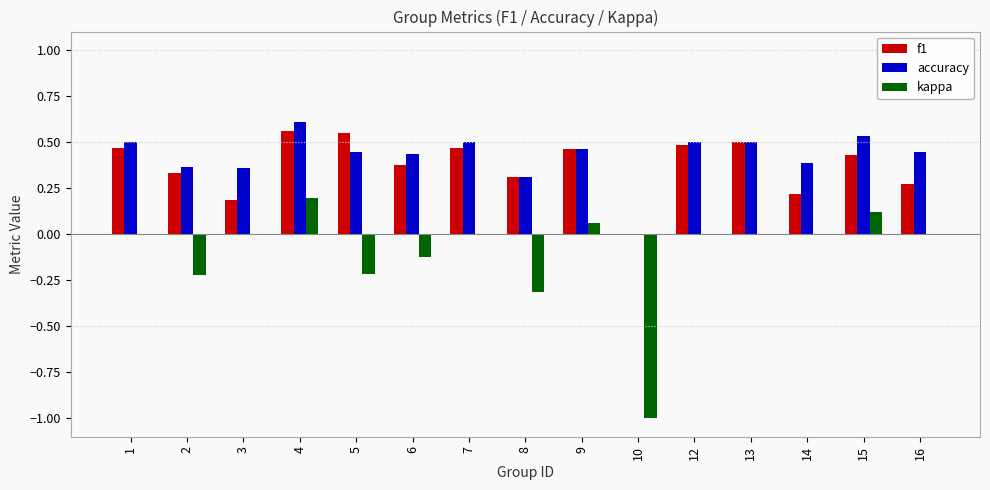

Between 4 and 15, which series saw the biggest shift?

f1